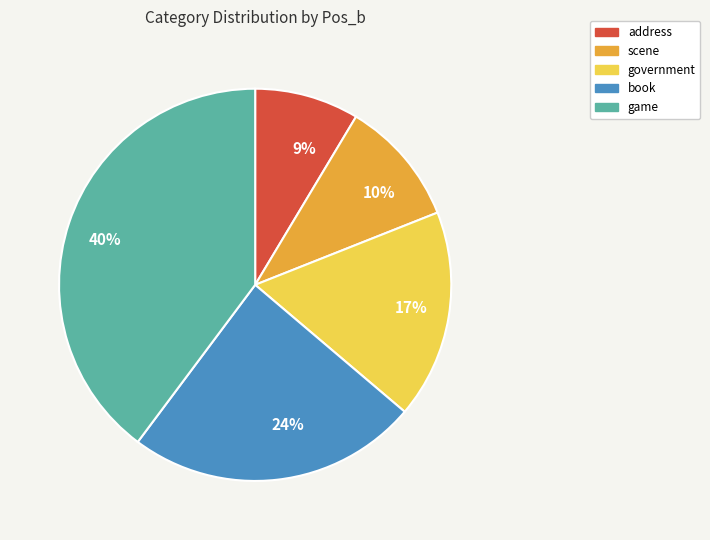

Which slice is the largest?

game